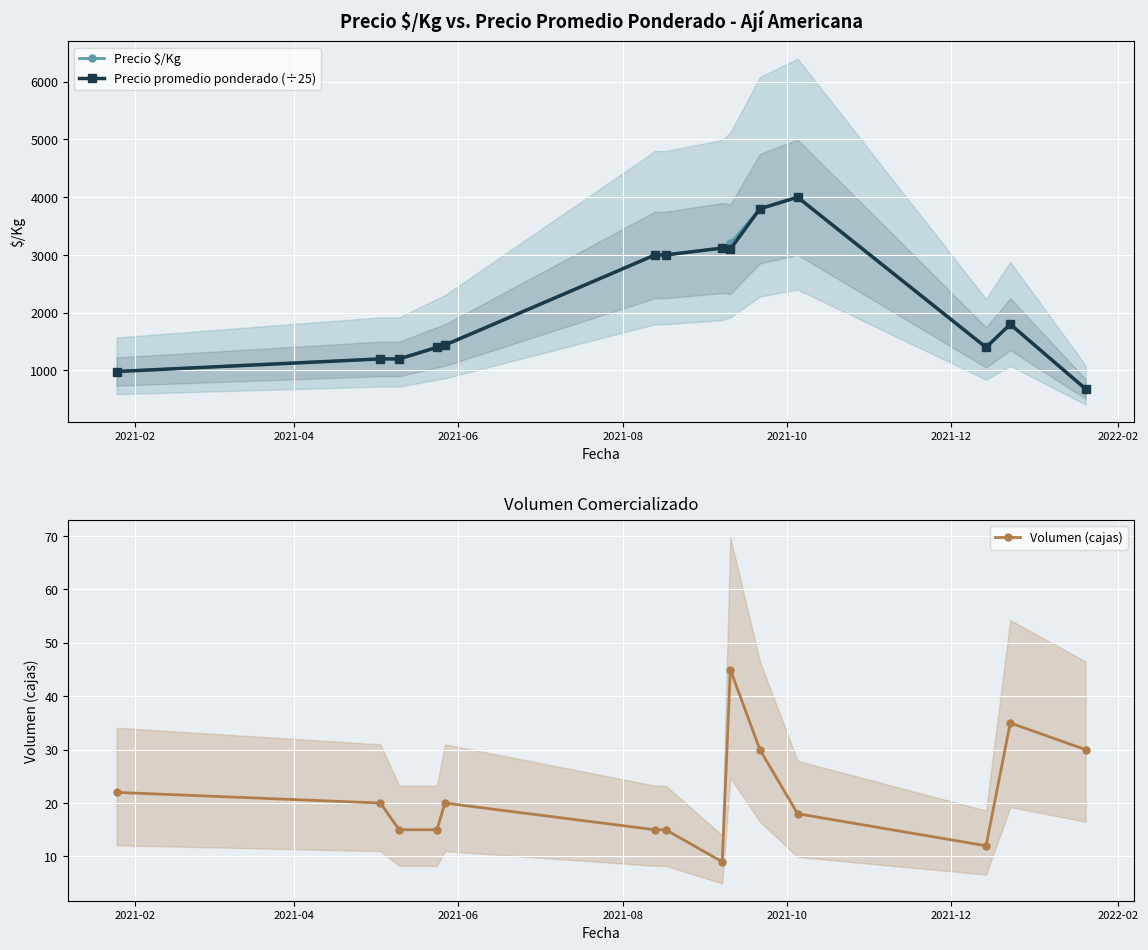

Which series has the largest range (max minus min)?

Precio $/Kg